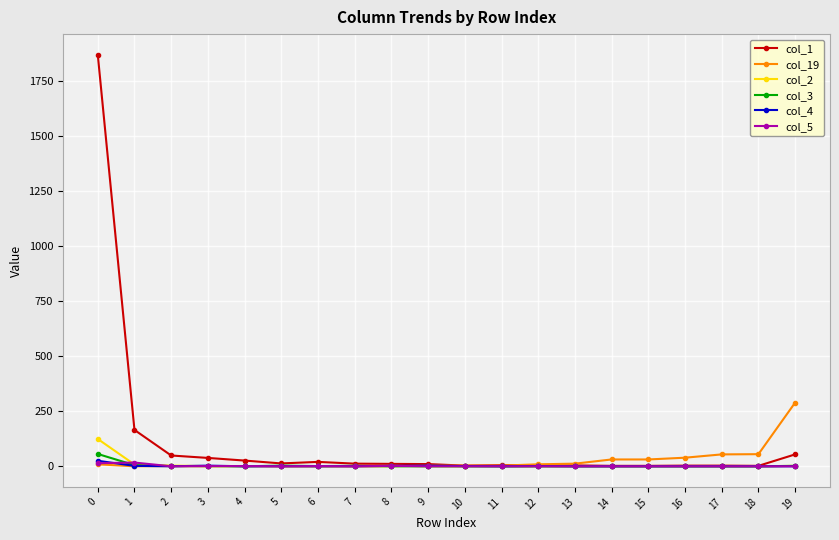

The value of col_1 at 19 is 54. True or false?

True